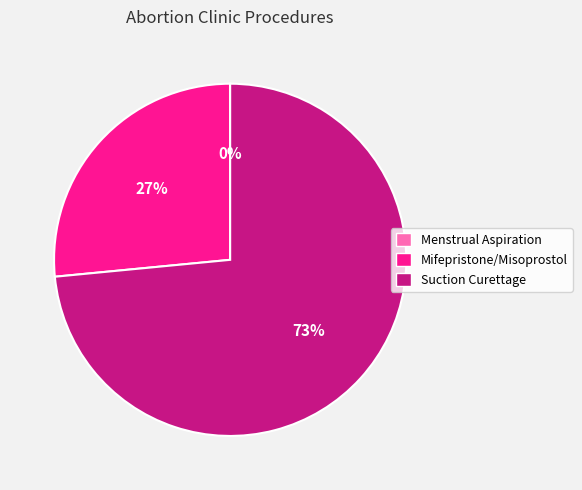

To the nearest percent, what portion does Suction Curettage represent?

73%